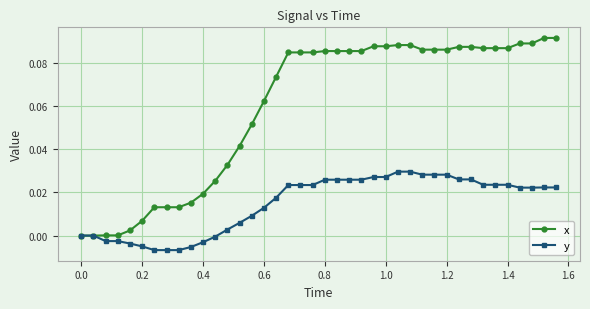

Which series has the largest range (max minus min)?

x